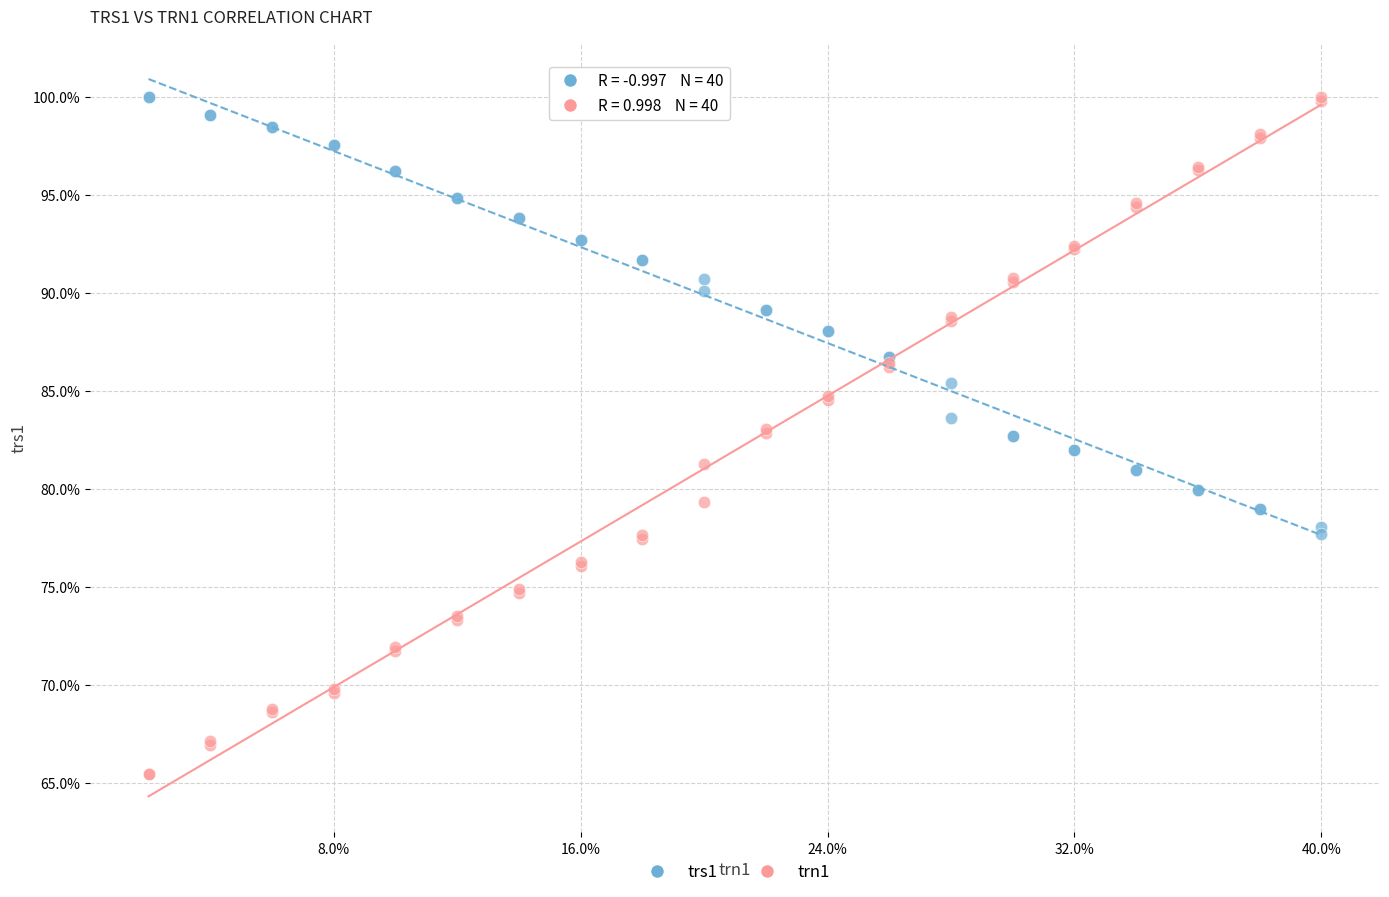

Which series has the largest Y range (max minus min)?

trn1